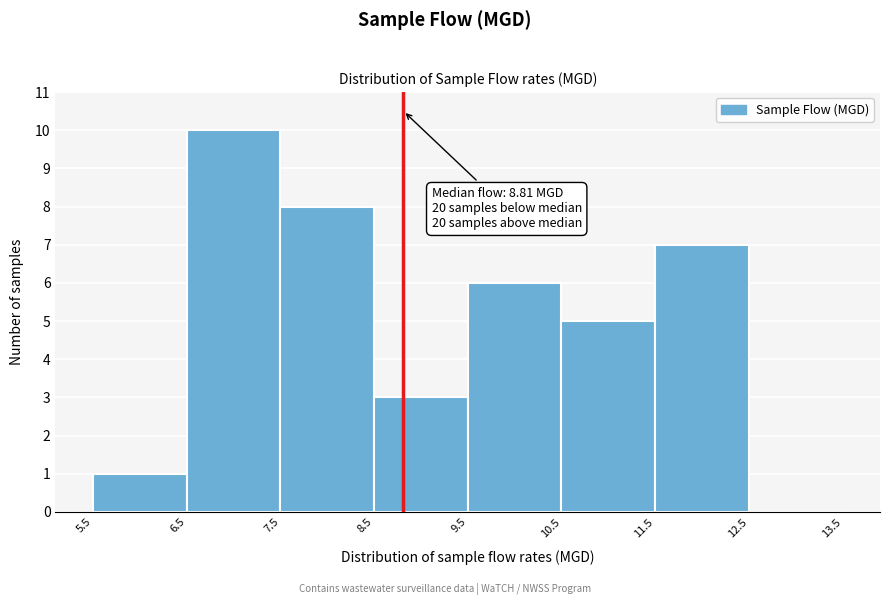

Which range on the x-axis has the tallest bar?

6.5 to 7.5